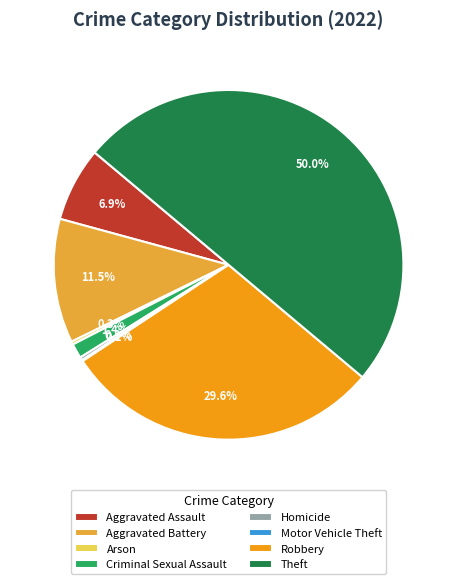

To the nearest percent, what is the combined percentage of Aggravated Assault and Robbery?

36%